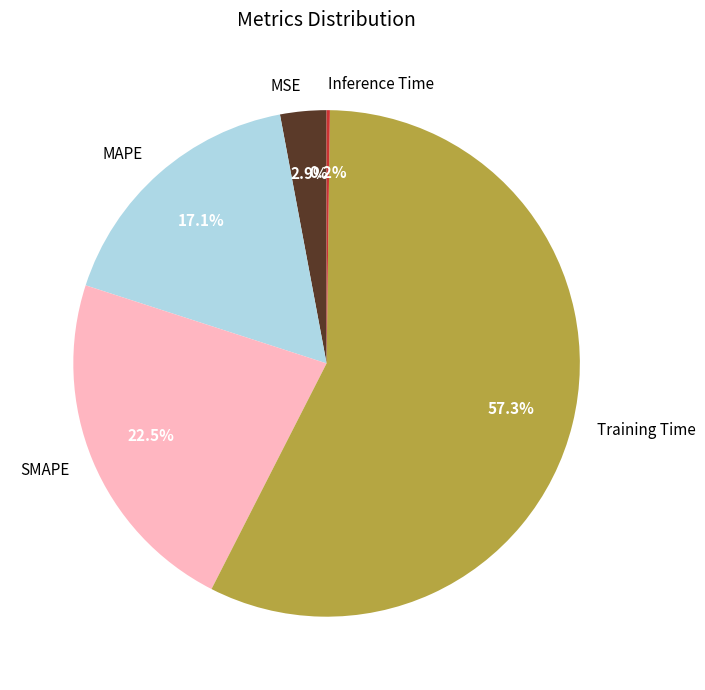

What percentage do MAPE and MSE together represent?

20.0%